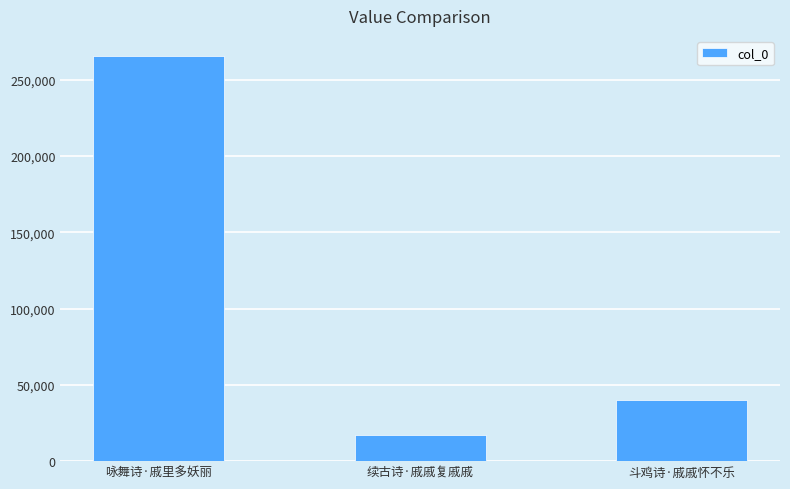

What is the smallest value displayed?

17339